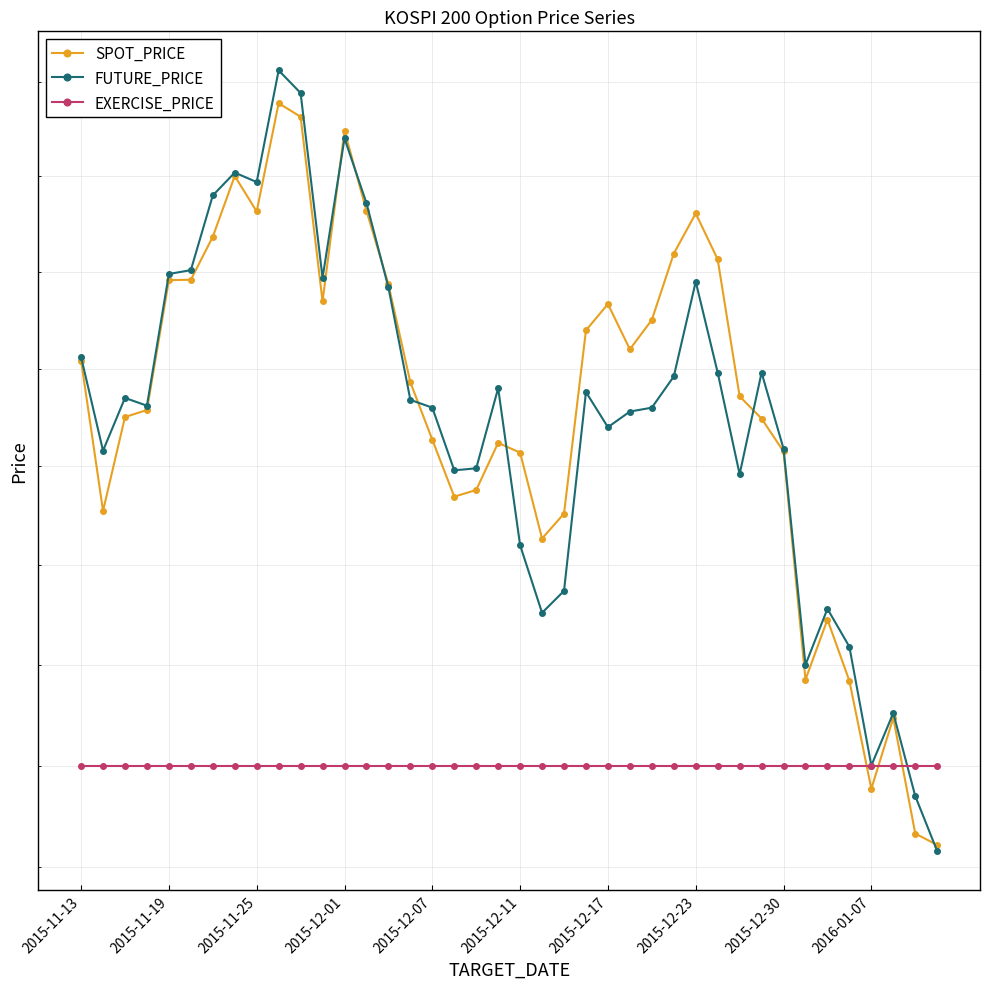

Where does the SPOT_PRICE series first go above 242?

2015-11-13